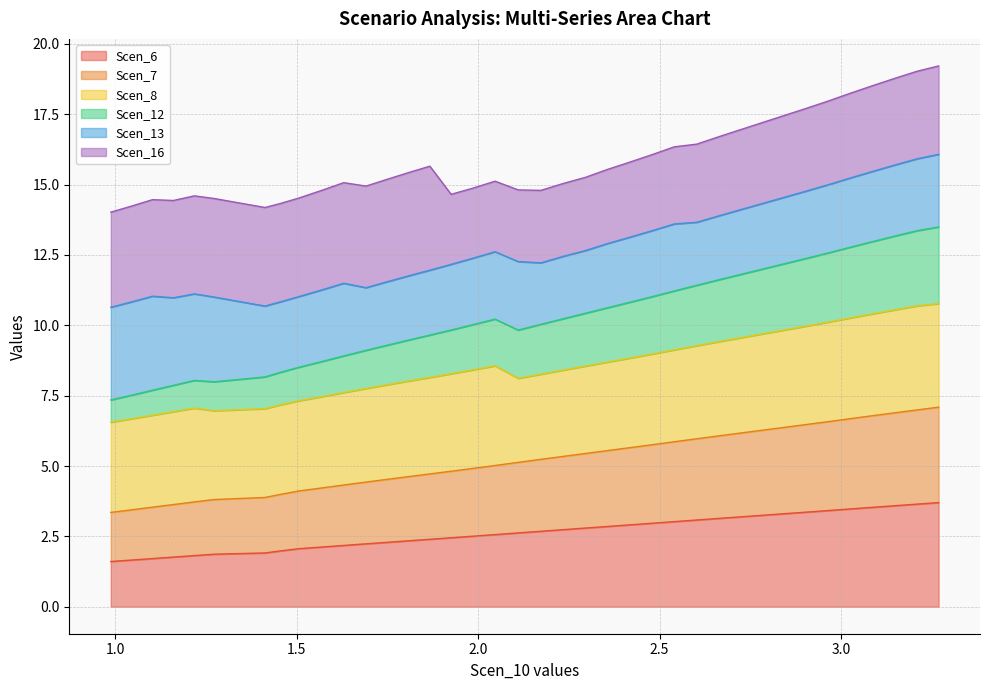

What is the lowest value of the Scen_6 series?

1.6